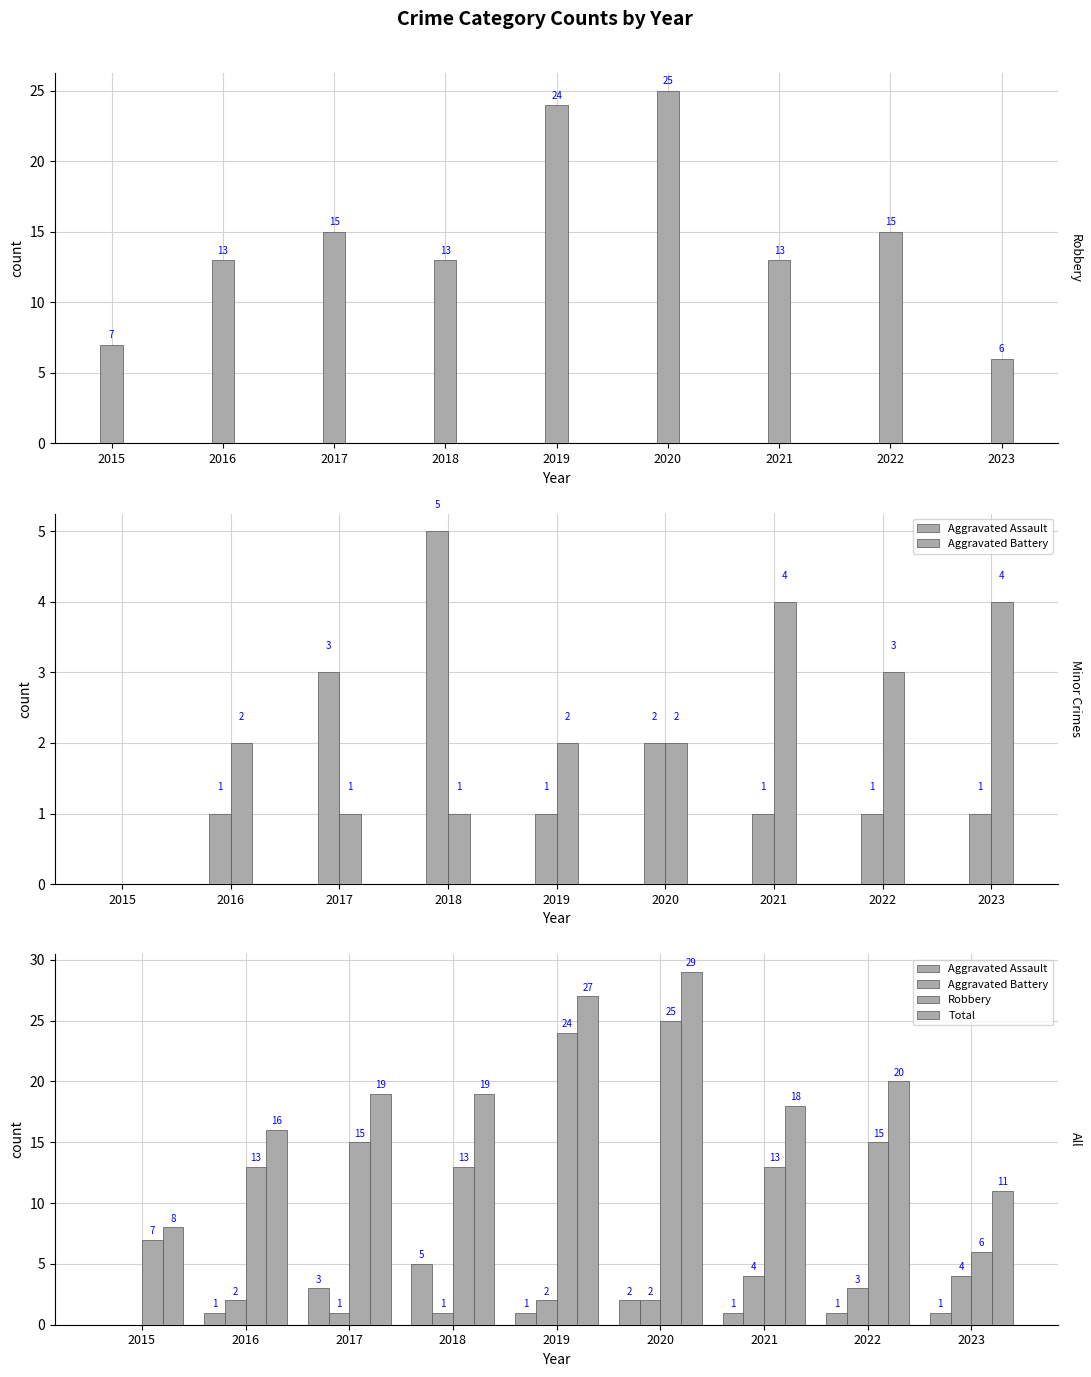

How many data points does each series have?

9